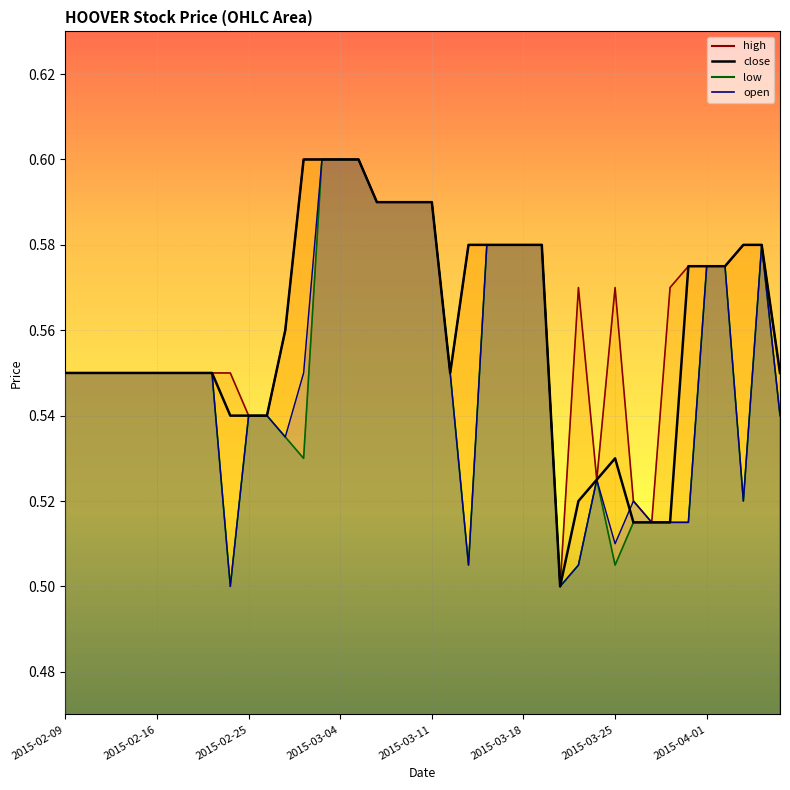

What is the sum of the close values at 2015-03-20 and 2015-02-27?

1.1